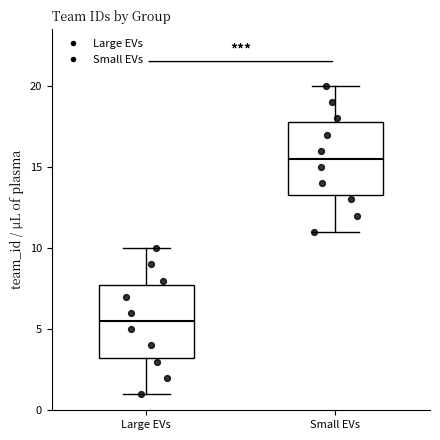

Reading left to right, read every box against the y-axis: the position of its median line, the range the box covers, and the ends of its whiskers. The values are not printed on the chart, so give them approximately, as read against the axis.

Large EVs: median 5.5, box 3.5 to 8.0, whiskers 1.0 to 10.0
Small EVs: median 15.5, box 13.5 to 18.0, whiskers 11.0 to 20.0